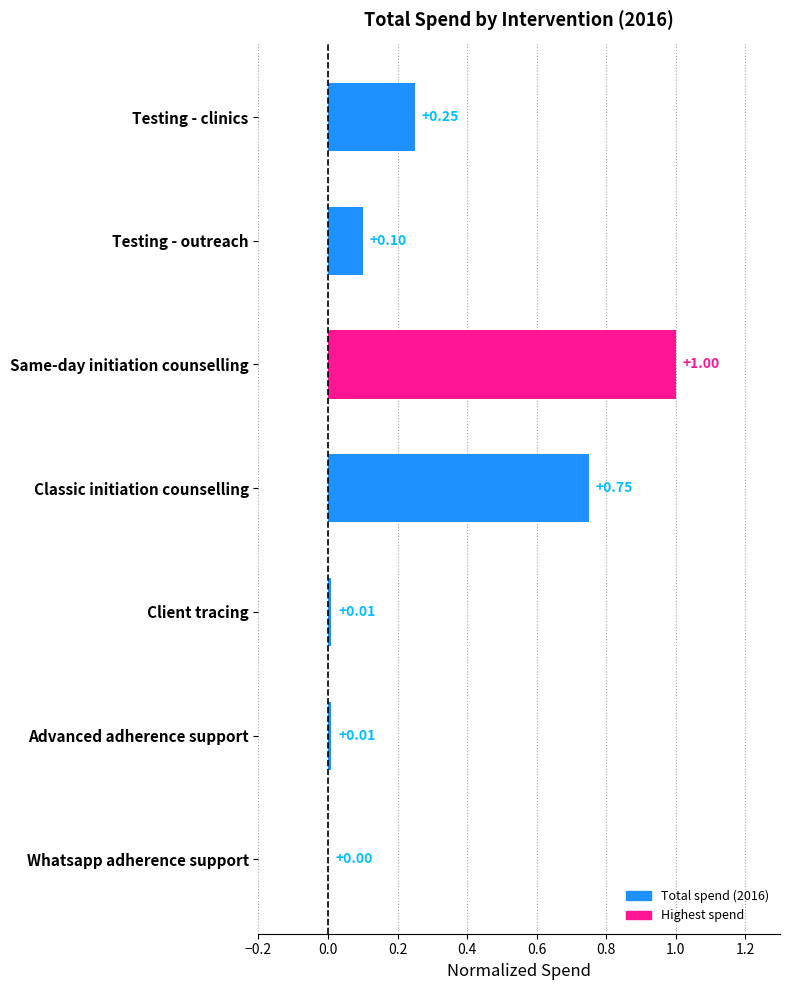

What is the change in value from Classic initiation counselling to Client tracing?

-0.7